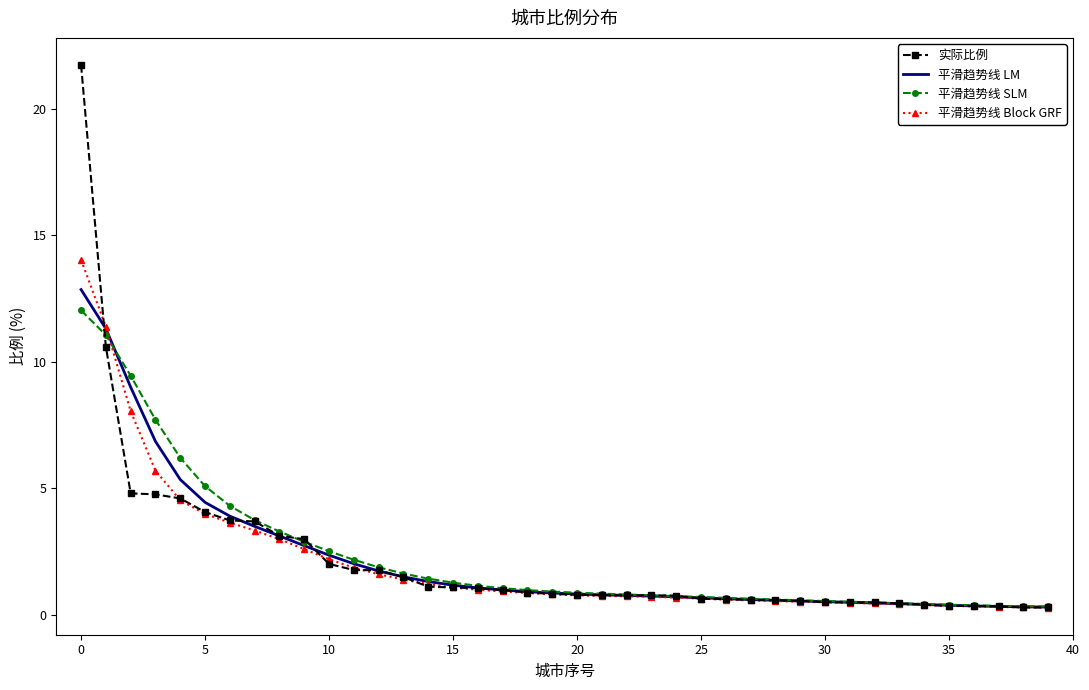

What is the greatest value displayed?

21.7